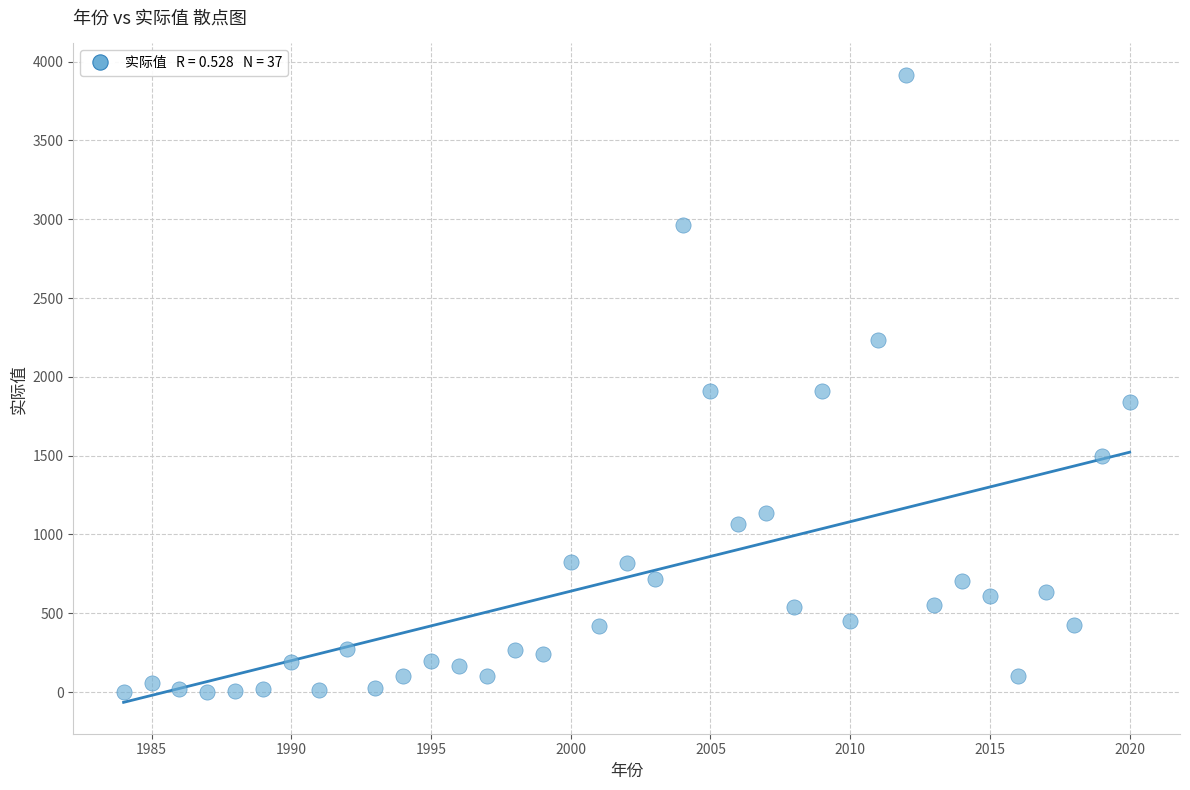

What is the range of X values (max minus min)?

36.0